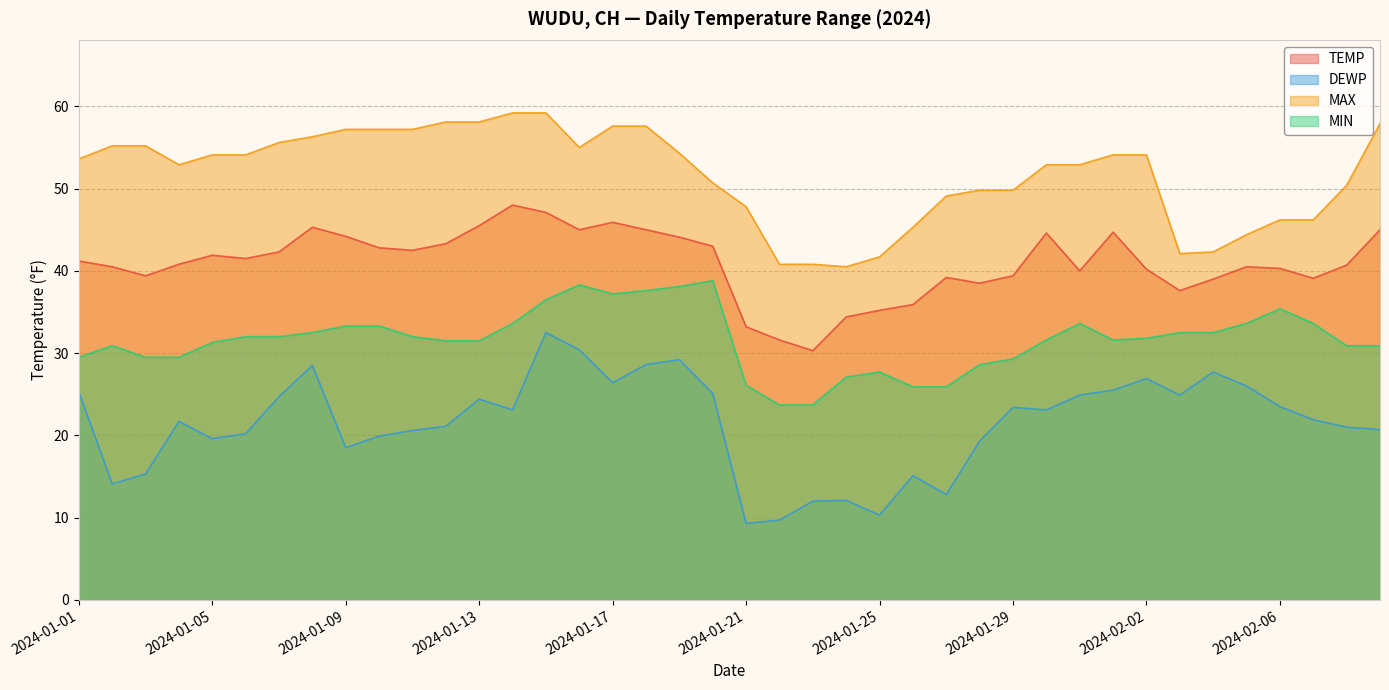

The value of MIN at 2024-01-14 is 33.6. True or false?

True